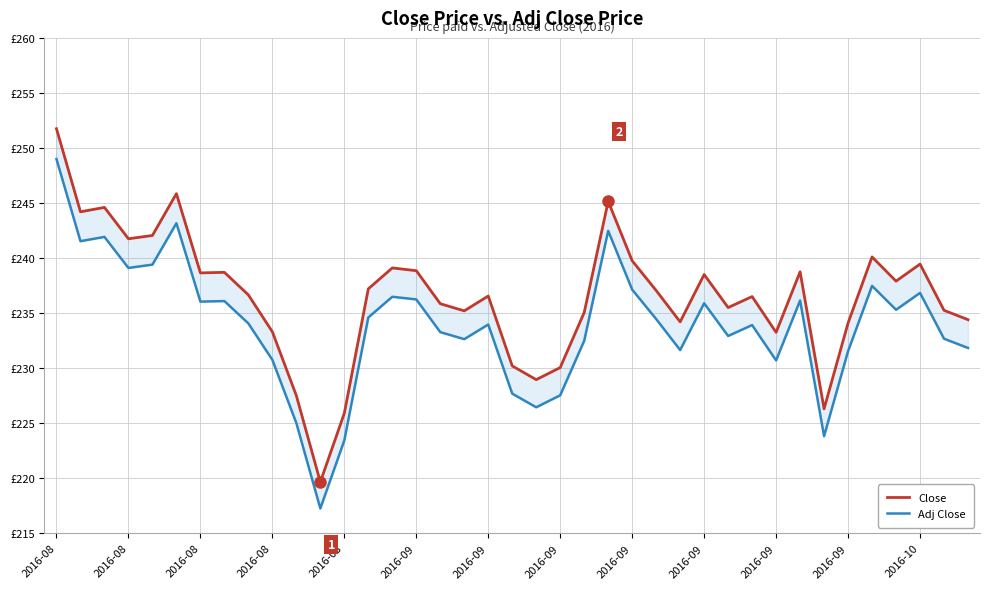

What is the difference between the maximum and minimum values in the Close series?

32.1